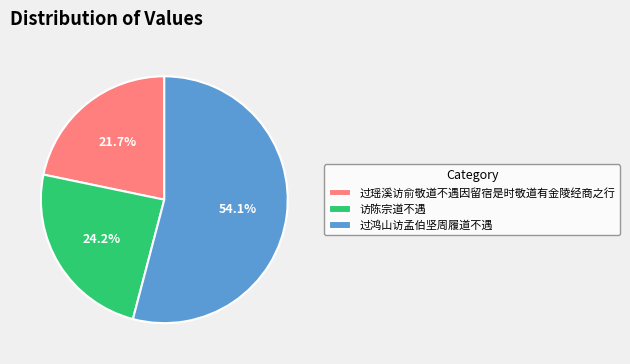

Is it true that 过瑶溪访俞敬道不遇因留宿是时敬道有金陵经商之行 is 22% of the pie?

True